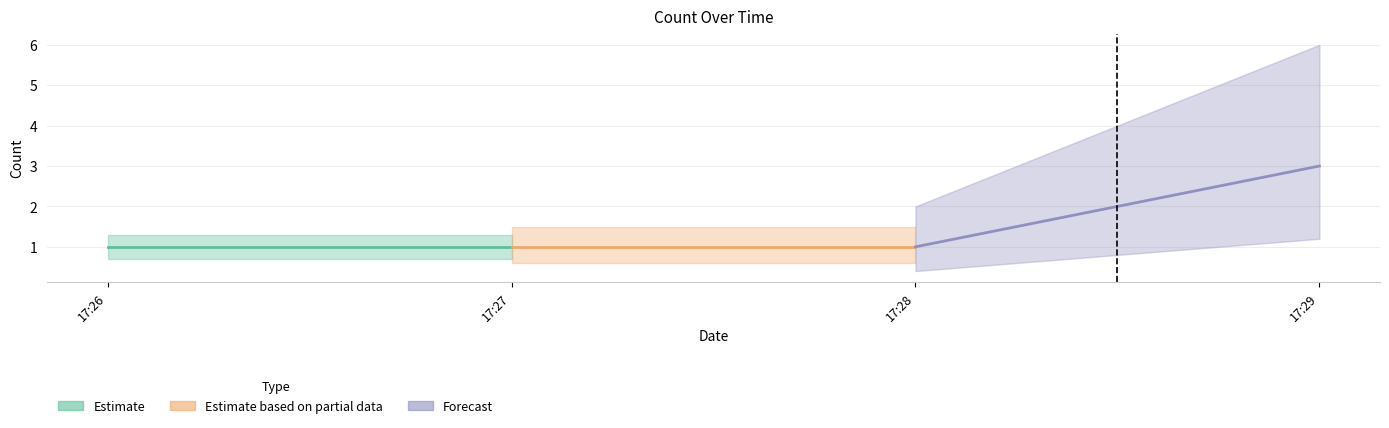

At which label is the value closest to 2?

2019-02-22 17:26:00